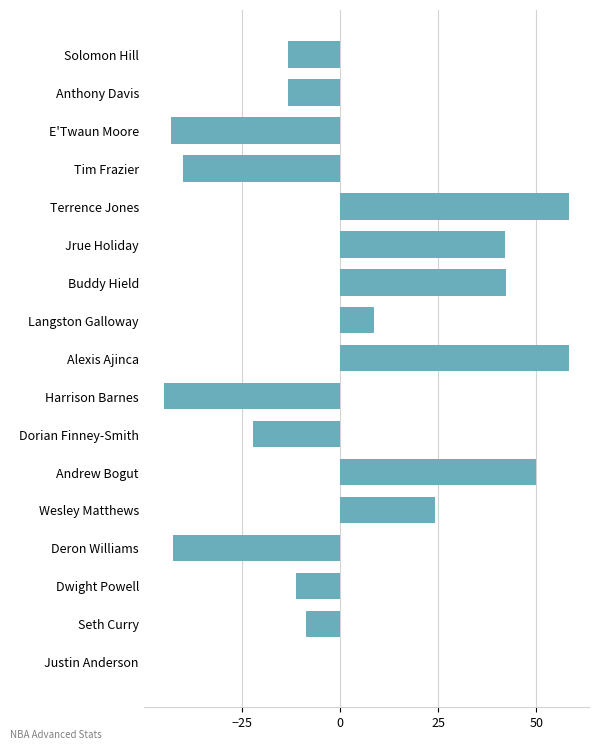

True or false: the data shows -40.0 at Tim Frazier.

True